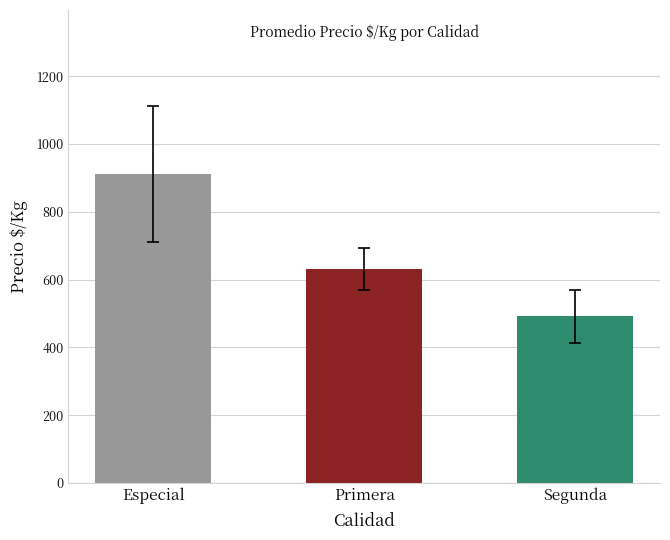

The value of Segunda at Segunda is 101. True or false?

False